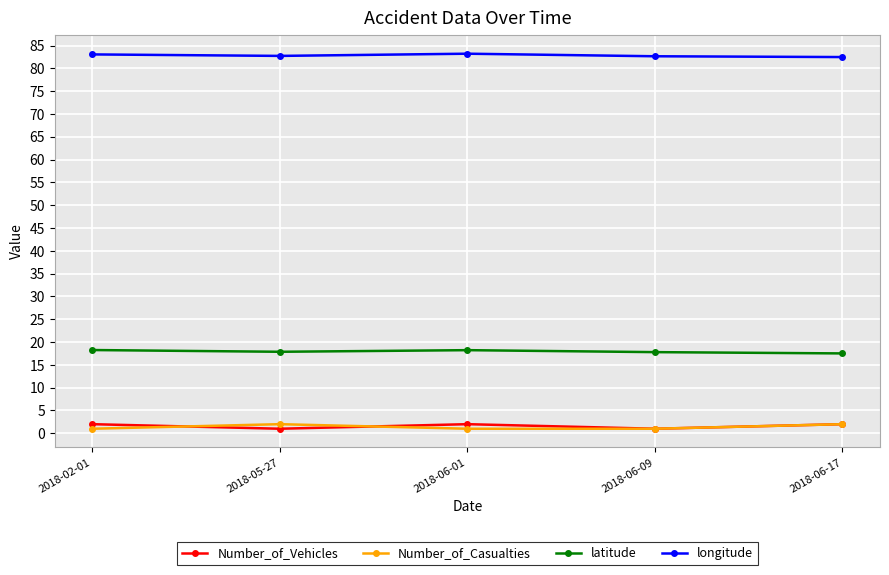

What is the label of the 3rd point from the right?

2018-06-01